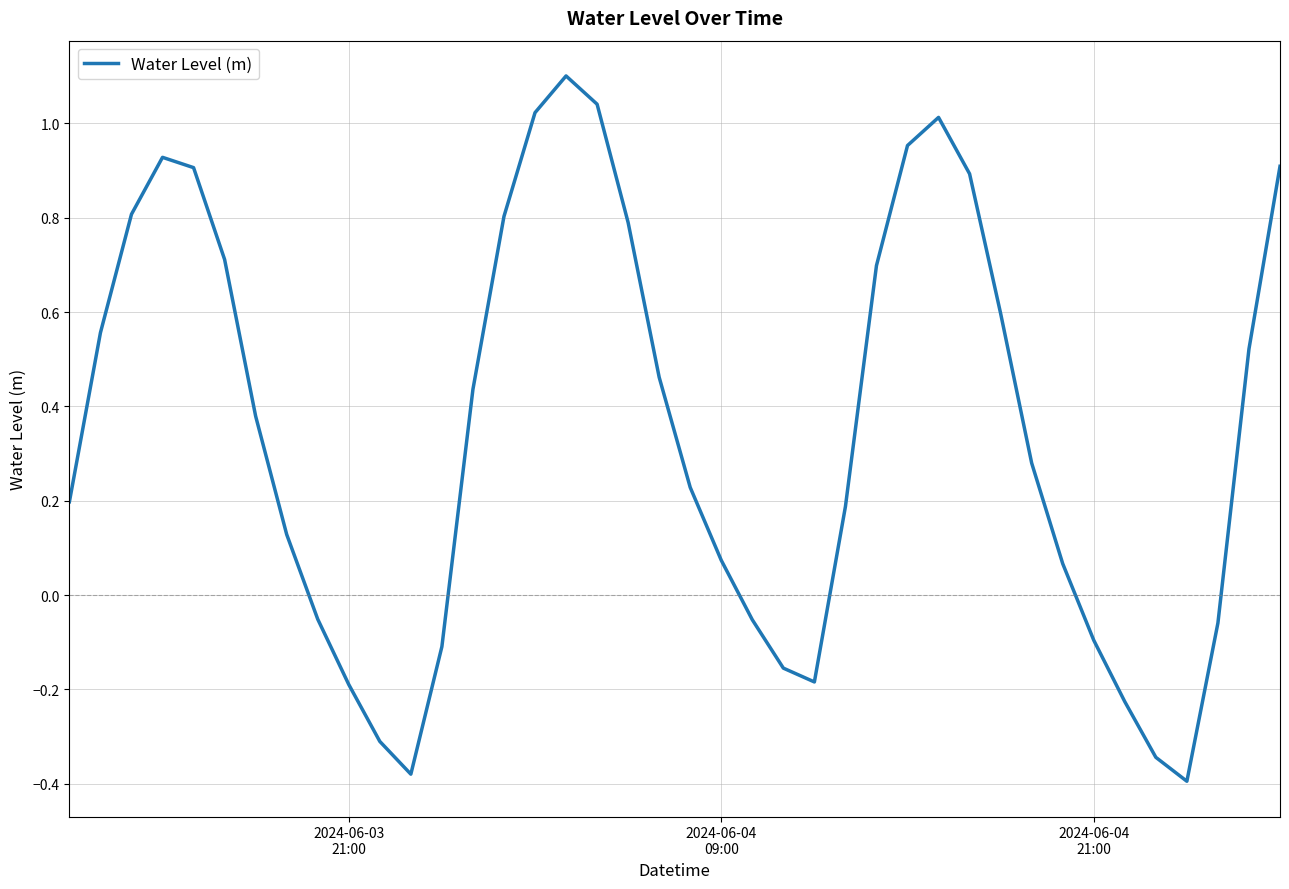

What is the difference between the maximum and minimum values?

1.5